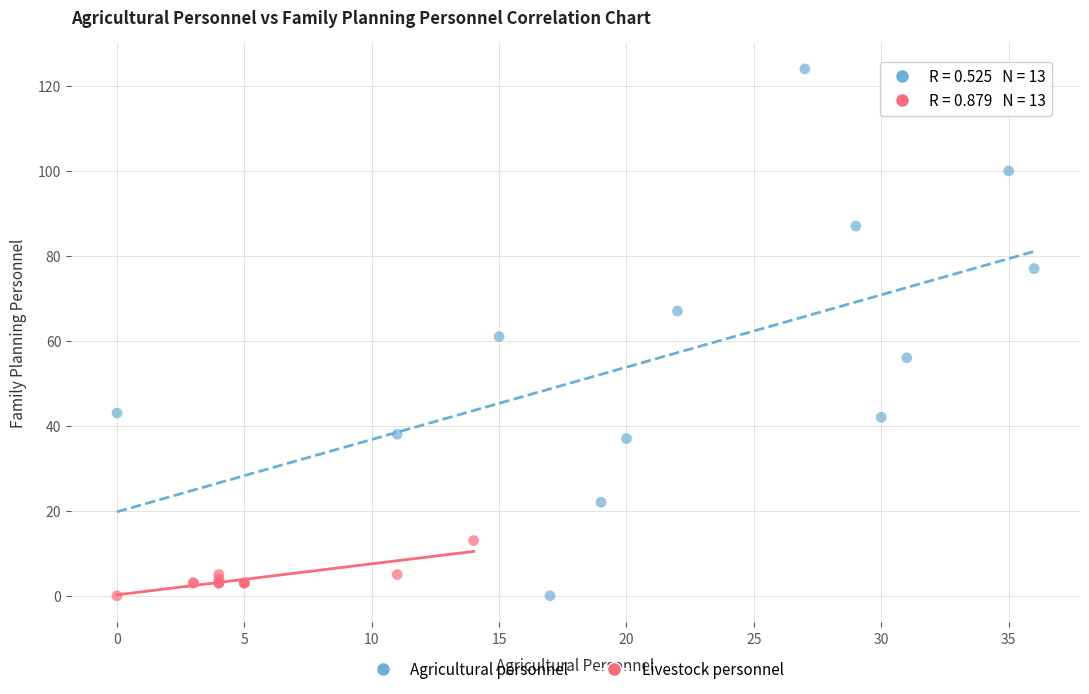

Which series reaches the maximum Y coordinate?

Agricultural personnel